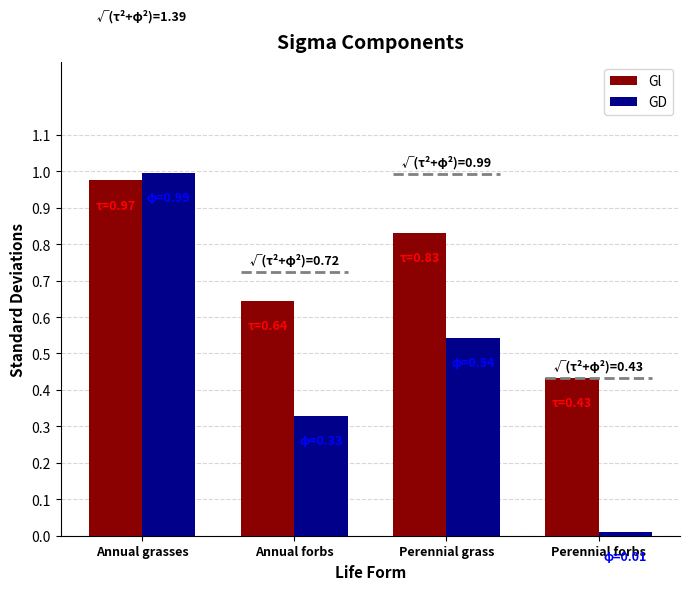

Reading left to right, transcribe all the data shown in this chart.

Gl: Annual grasses=97.5	Annual forbs=64.3	Perennial grass=83.1	Perennial forbs=43.2
GD: Annual grasses=99.5	Annual forbs=32.9	Perennial grass=54.3	Perennial forbs=1.0